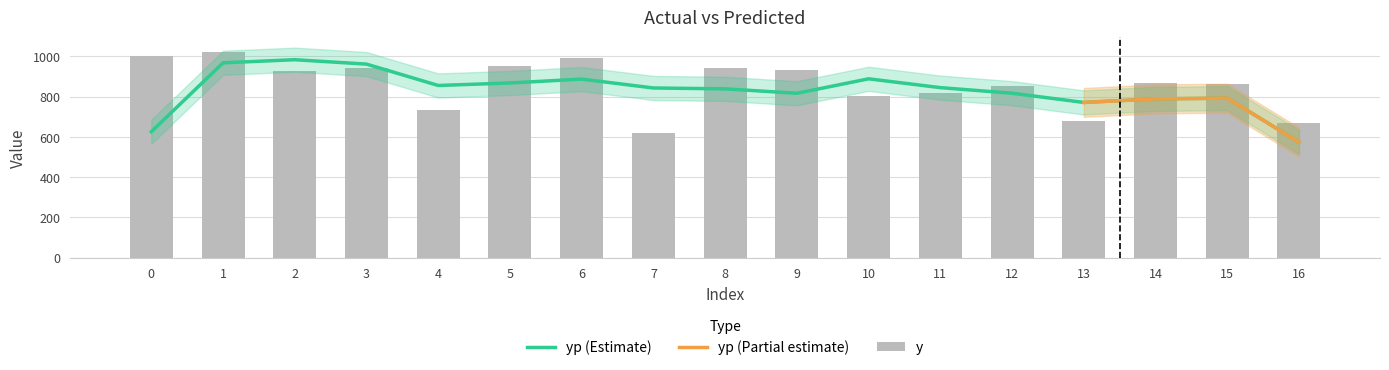

Between 2 and 1, which is larger?

1